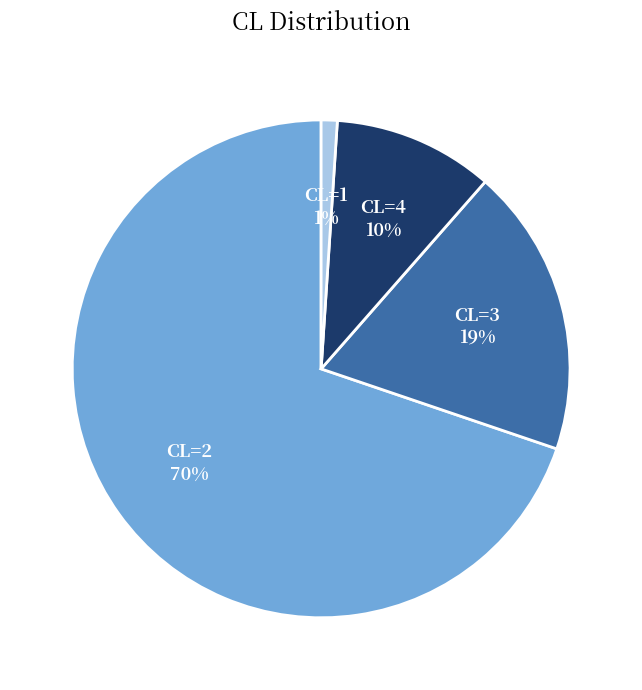

To the nearest percent, what is the combined percentage of CL=1 and CL=3?

20%